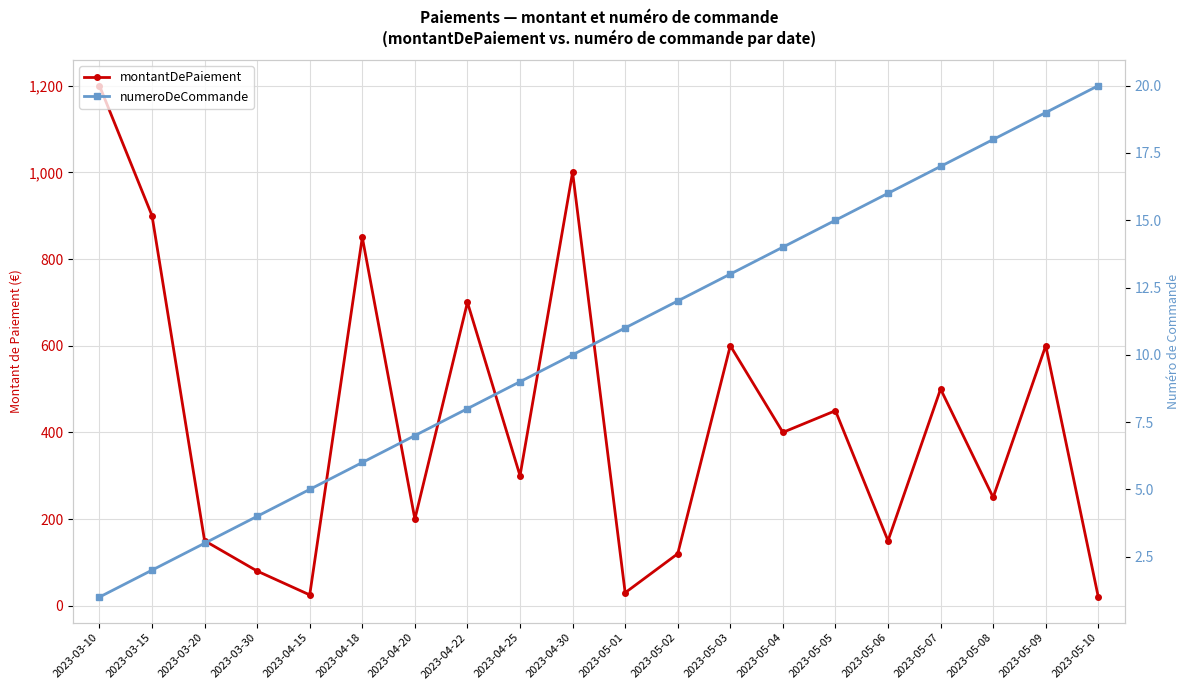

What position from the left is 2023-03-20?

3